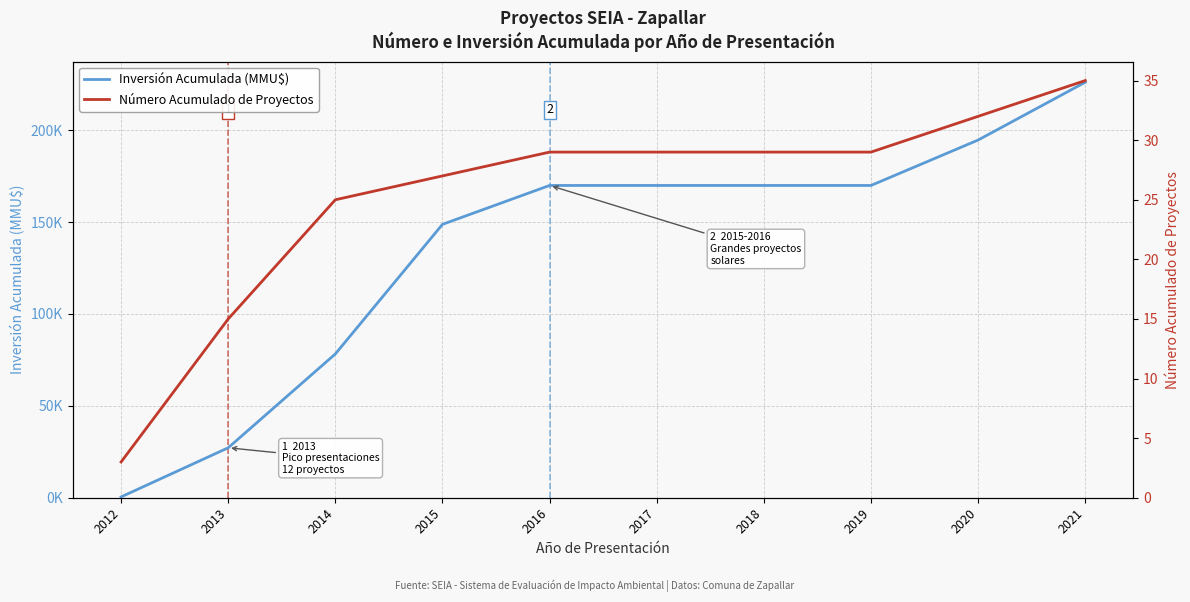

What is the maximum value for Inversión Acumulada (MMU$)?

226057